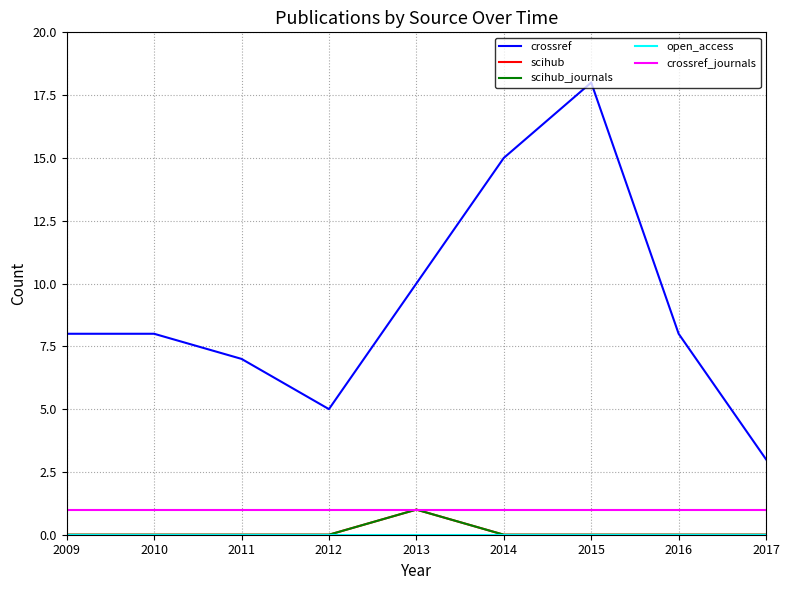

Is it true that crossref equals 8 at 2009?

True